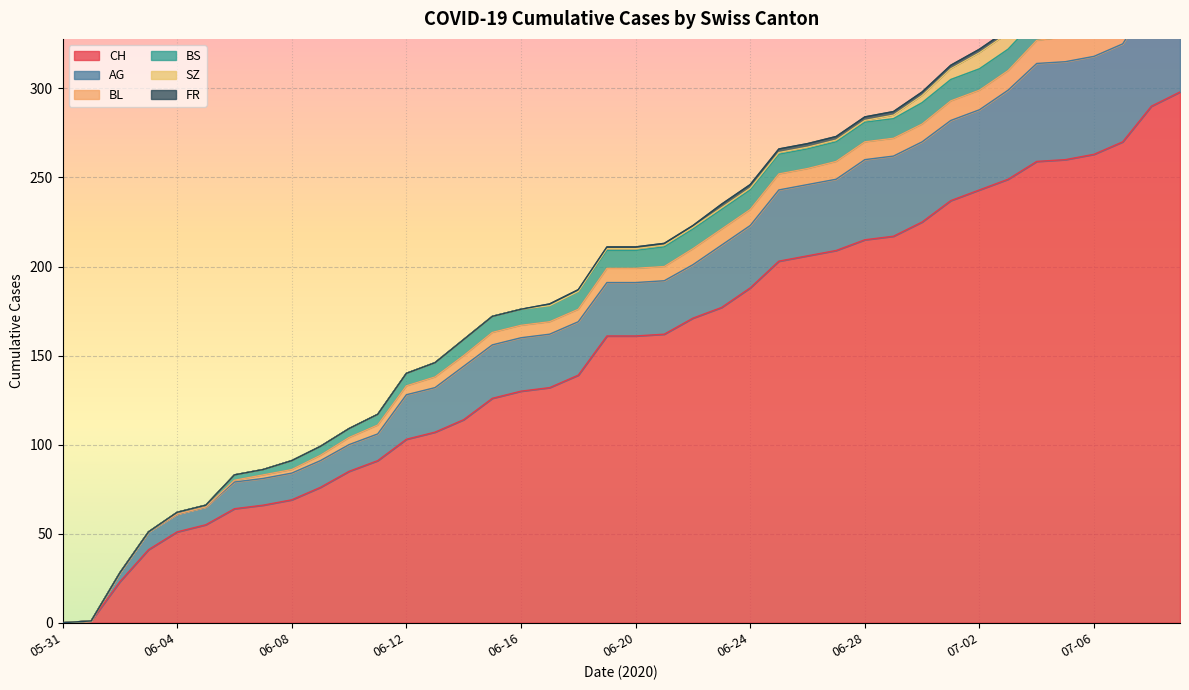

Where is BS nearest to the value 6?

2020-06-11